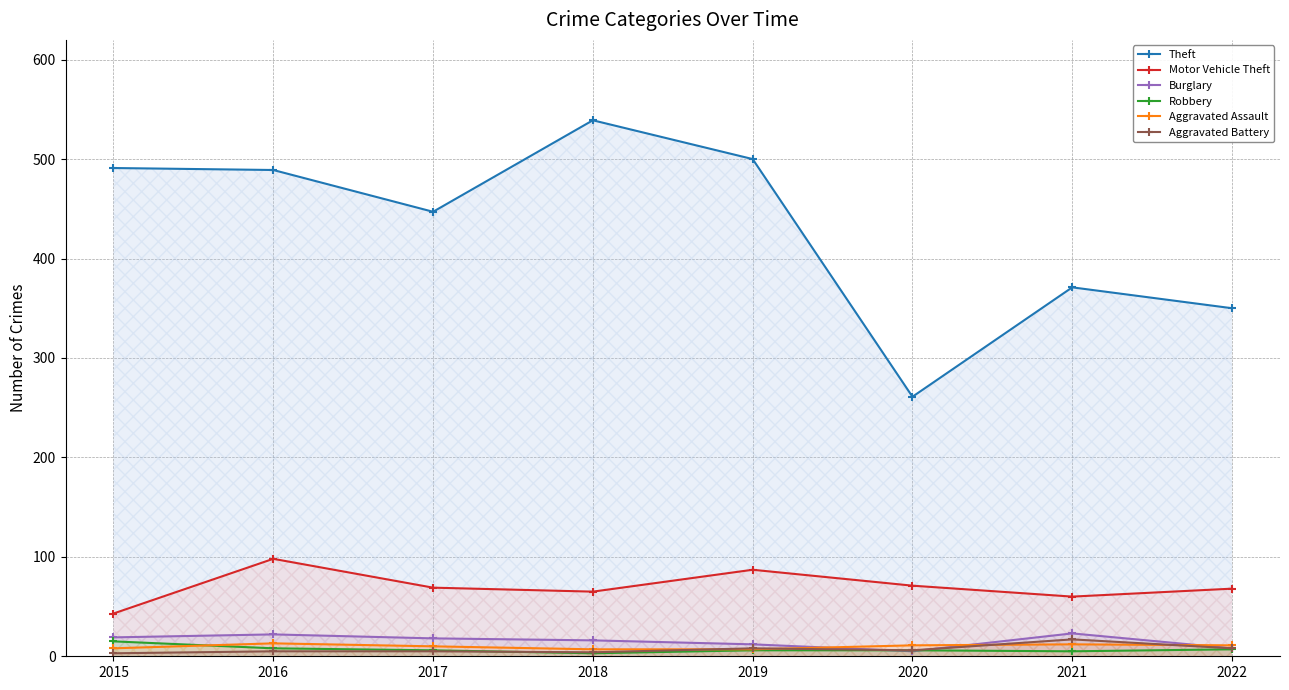

List the series in order of their peak value, highest first.

Theft, Motor Vehicle Theft, Burglary, Aggravated Battery, Robbery, Aggravated Assault